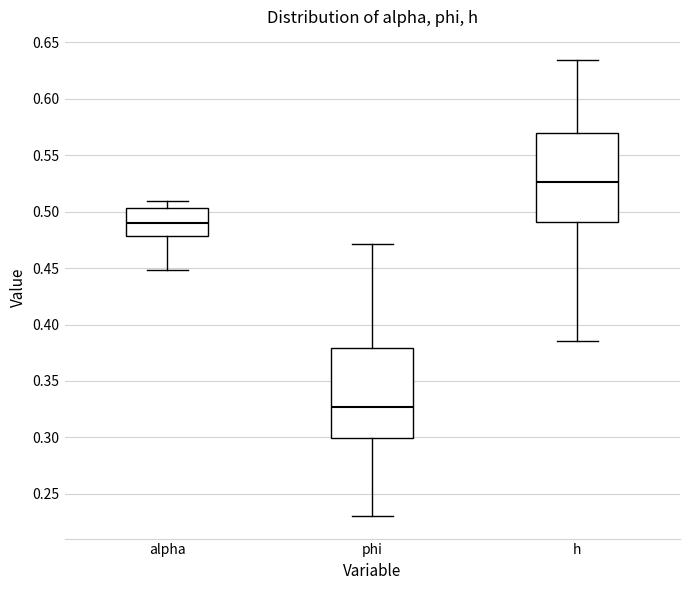

Reading left to right, transcribe this box plot: for each box, give where its median line is, the range the box spans, and where its two whiskers end, as read against the y-axis. The values are not printed on the chart, so give them approximately, as read against the axis.

alpha: median 0.490, box 0.480 to 0.505, whiskers 0.450 to 0.510
phi: median 0.325, box 0.300 to 0.380, whiskers 0.230 to 0.470
h: median 0.525, box 0.490 to 0.570, whiskers 0.385 to 0.635